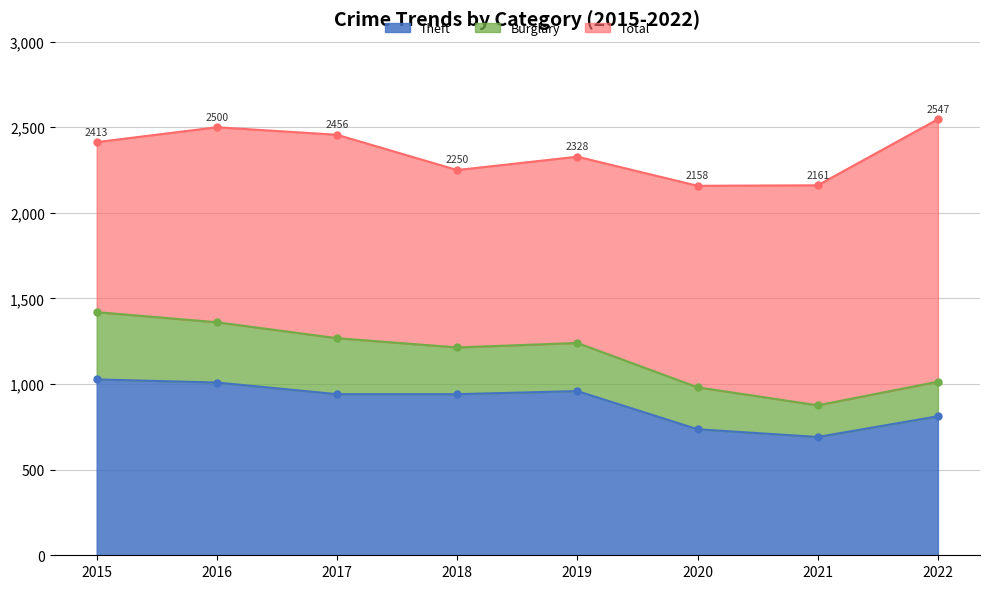

At which label does Total first exceed 2413?

2016